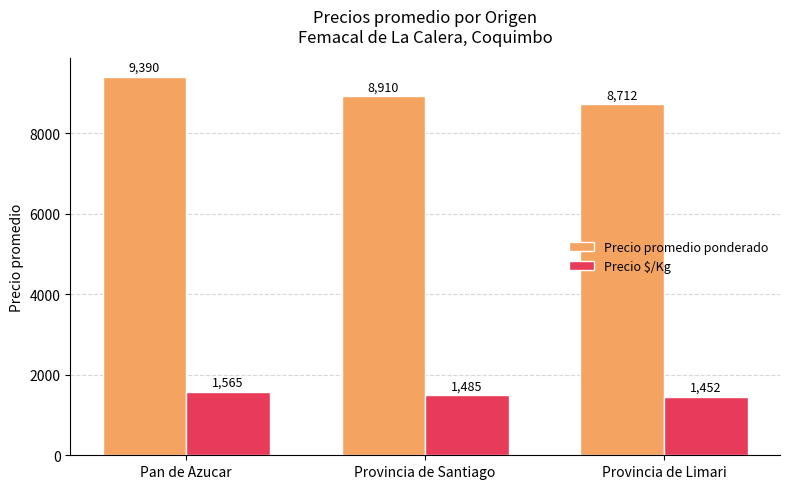

Is the value of Precio $/Kg at Provincia de Santiago greater than the value of Precio promedio ponderado at Provincia de Limari?

No